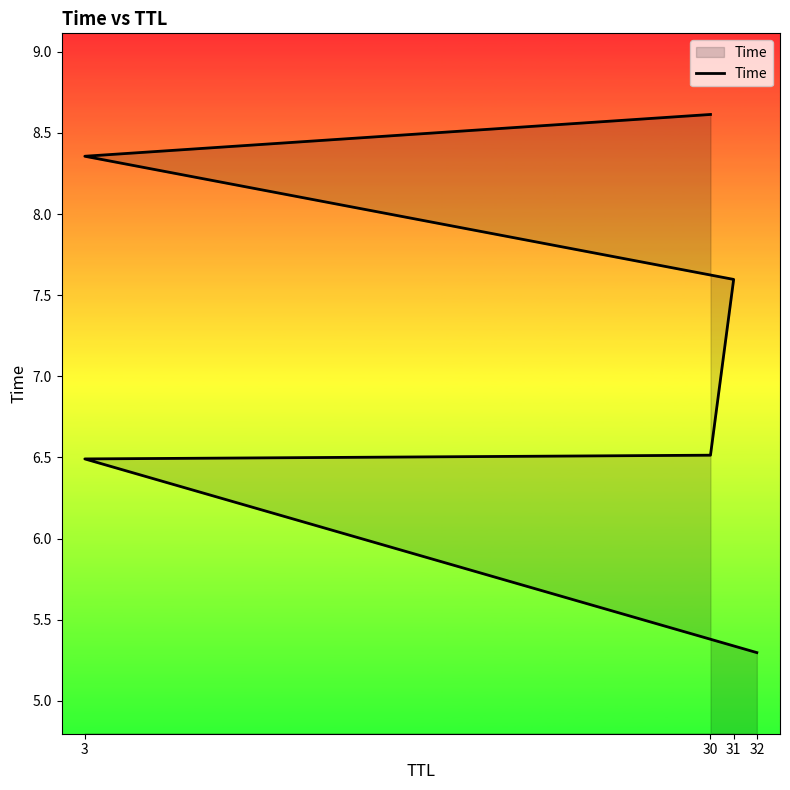

The chart shows a value of 6.5 at 3. True or false?

True